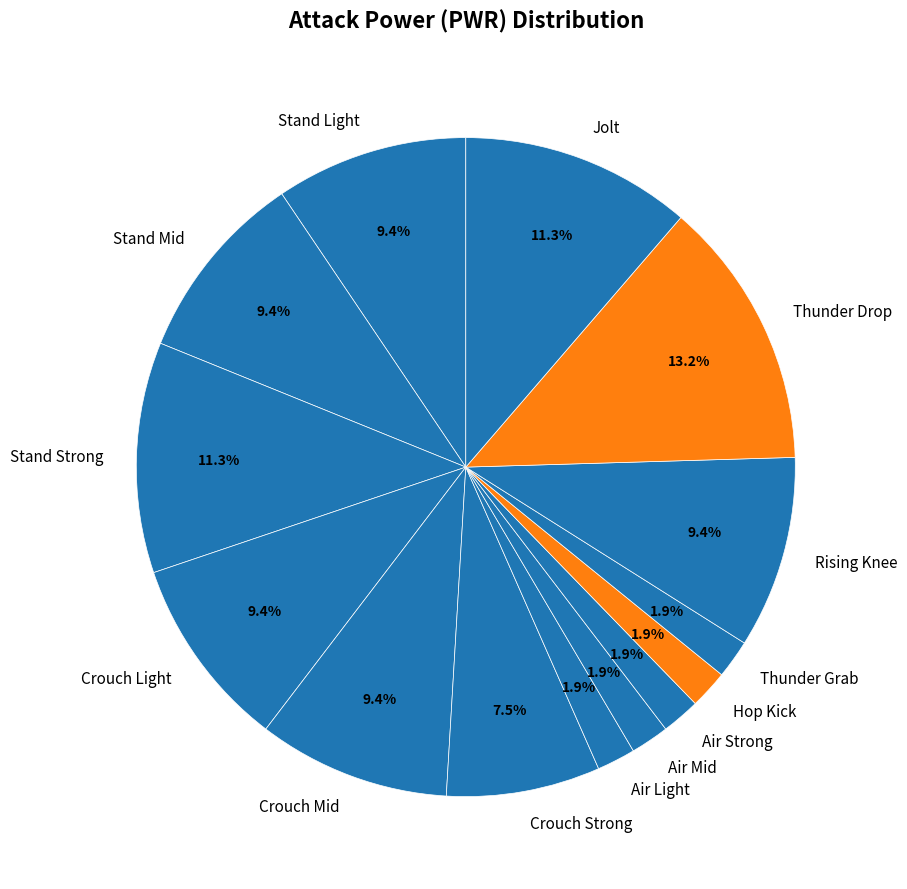

True or false: Stand Mid accounts for 1% of the total.

False